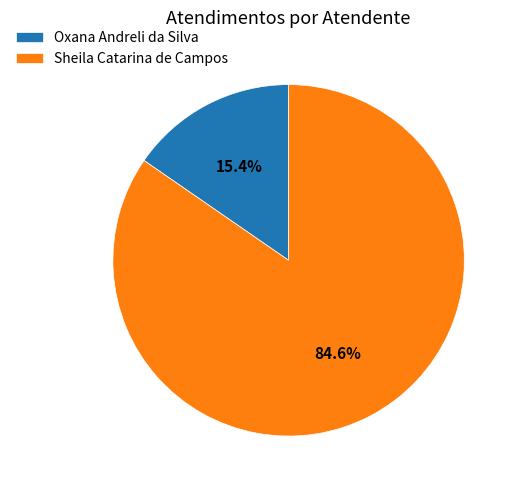

How many slices are in this pie chart?

2